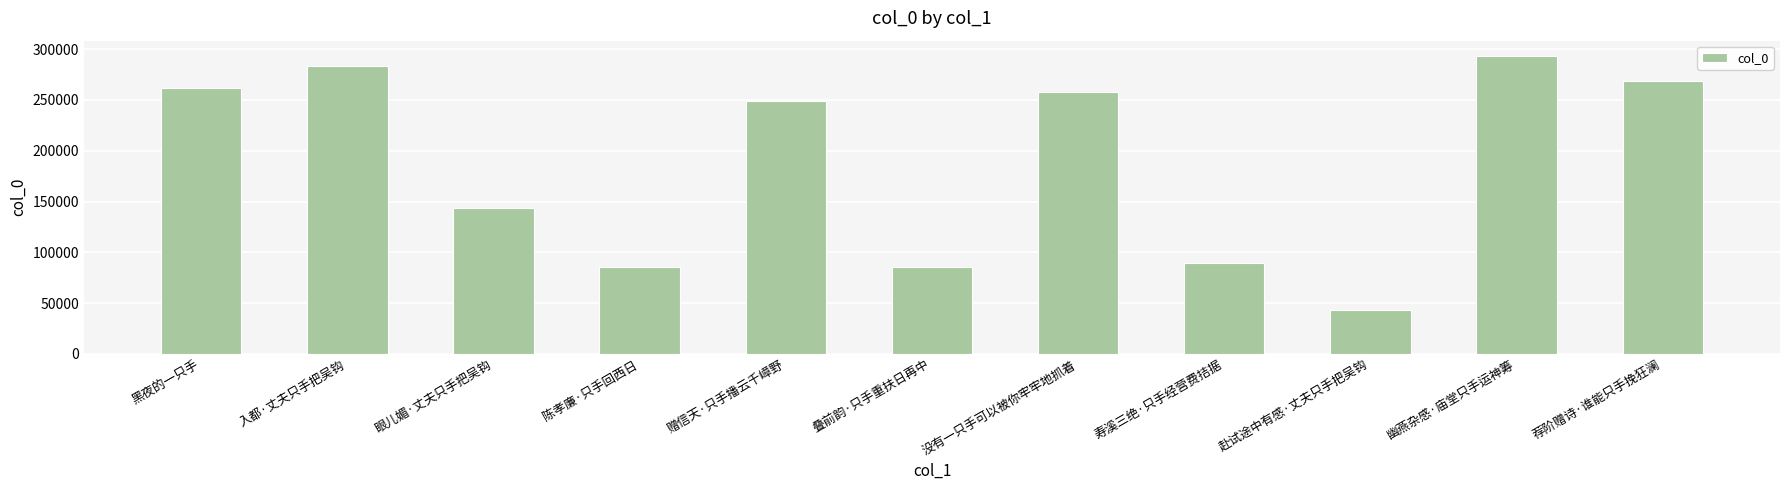

What is the sum of the values at 幽燕杂感·庙堂只手运神筹 and 寿溪三绝·只手经营费拮据?

382703